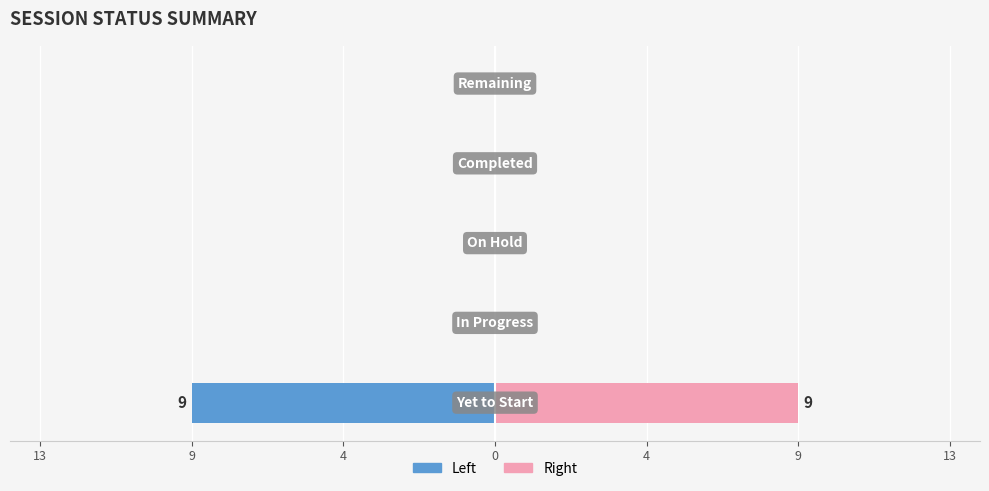

How many series are shown in this chart?

2